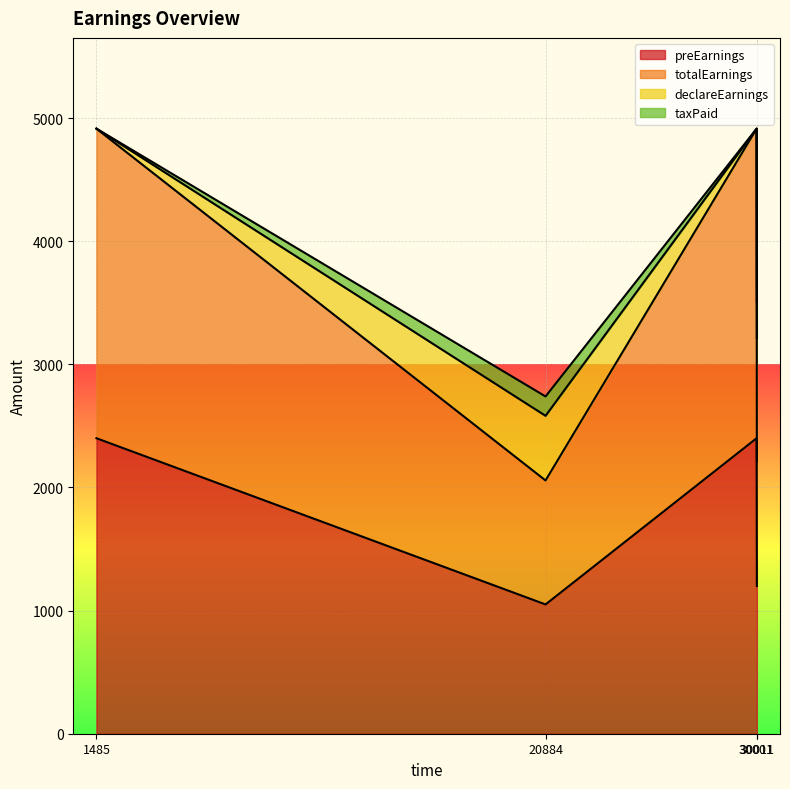

Rank the categories by preEarnings value from highest to lowest.

1485, 30001, 30011, 20884